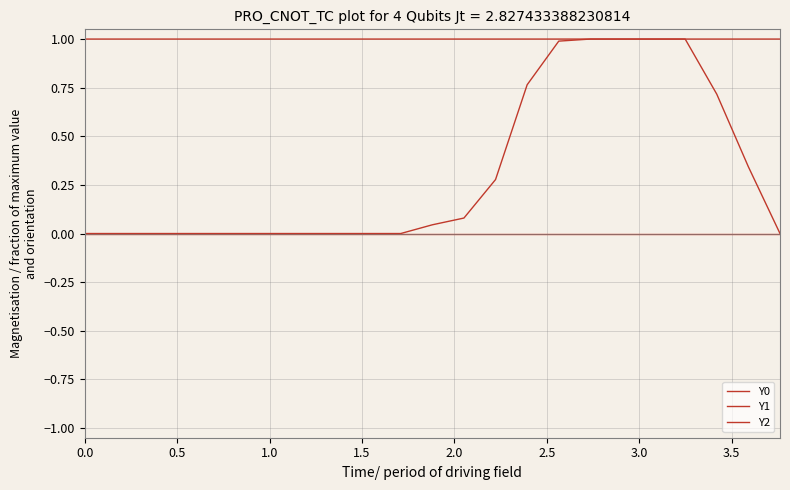

Does the chart have visible grid lines?

Yes